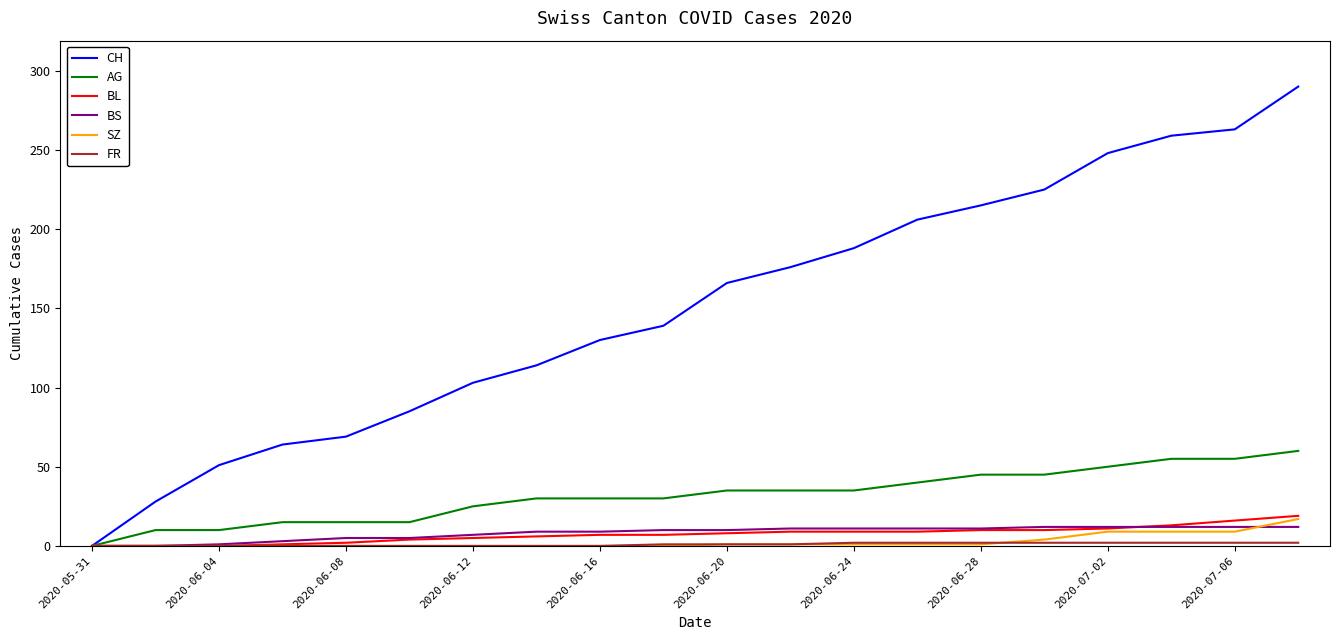

How many lines are shown in the chart?

6